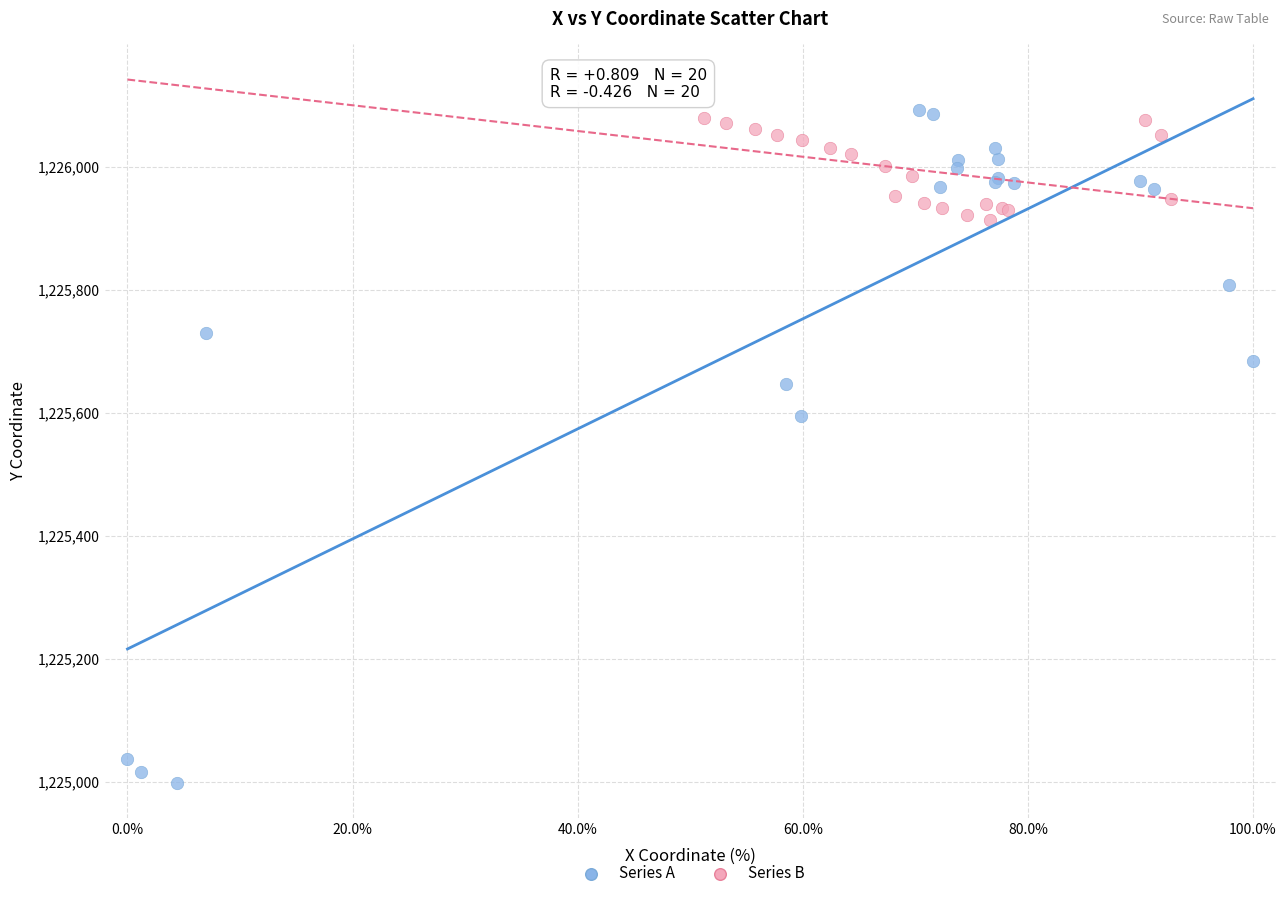

Which series contains the highest Y value?

Series A